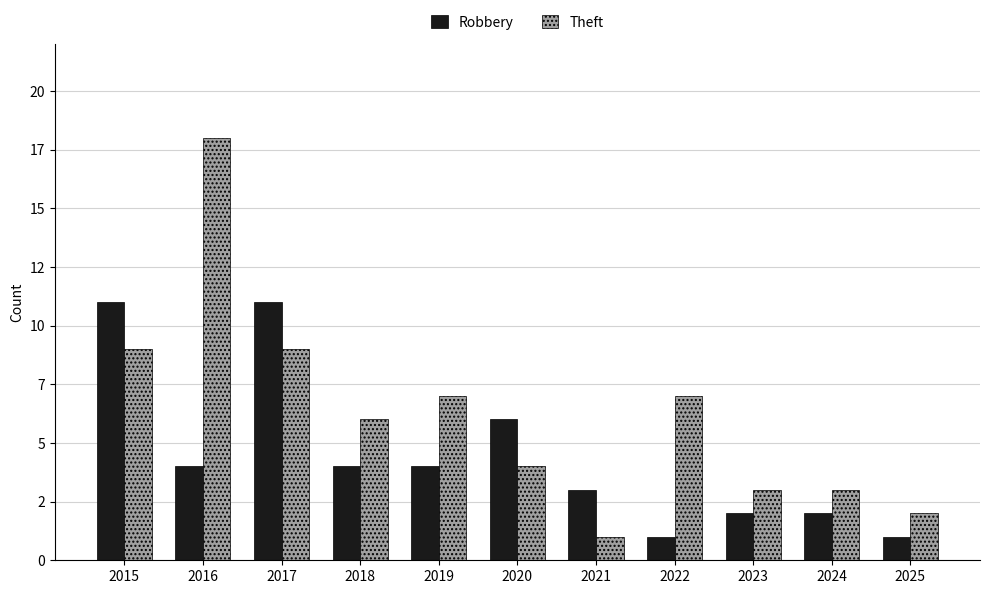

Rank the series at 2023 from lowest to highest value.

Robbery, Theft